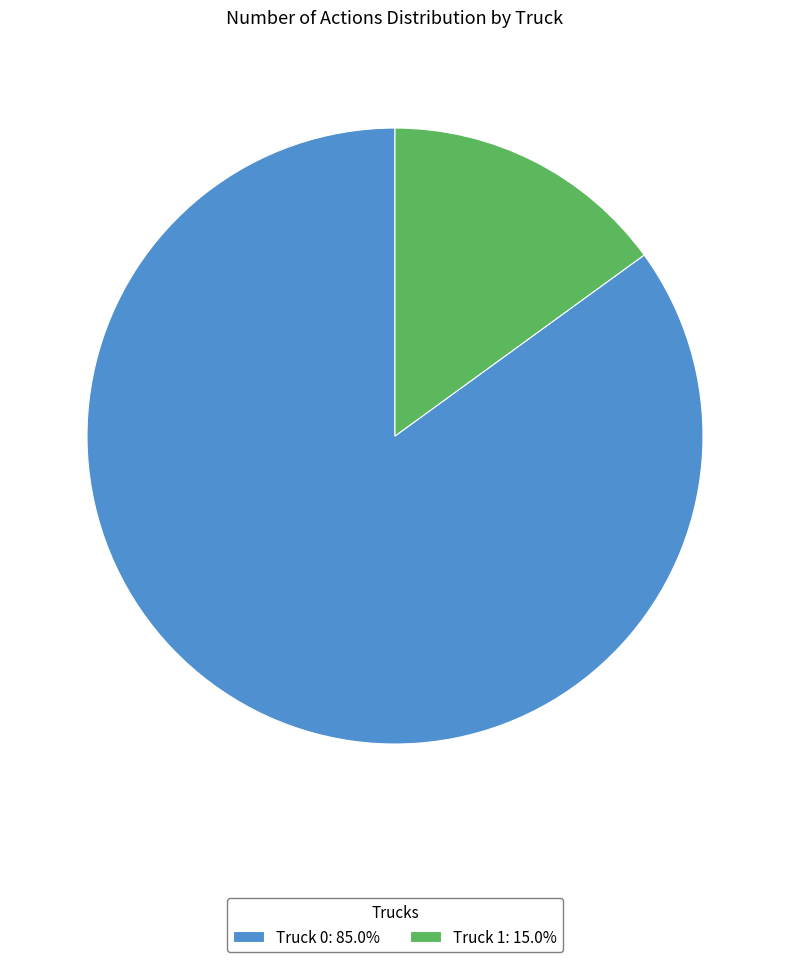

Do Truck 1: 15.0% and Truck 0: 85.0% together represent more than half of the pie?

Yes